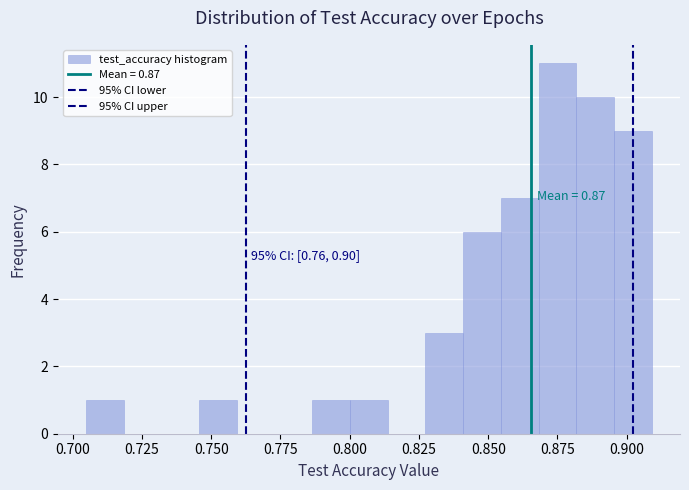

Around what value on the x-axis is the tallest bar? Give the approximate position of its centre, as read against the axis.

0.875